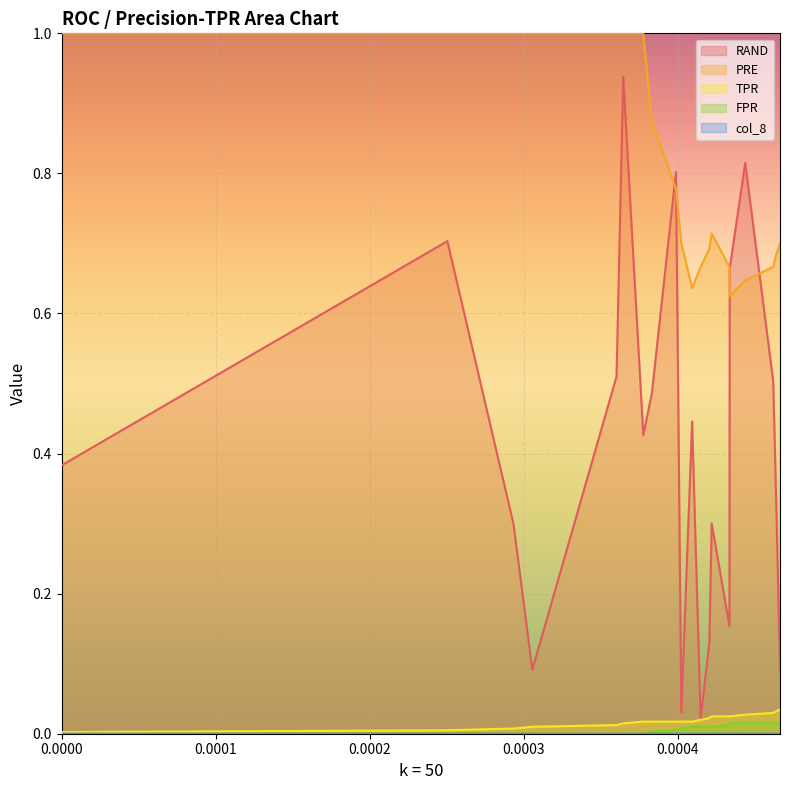

Reading right to left, extract all data points from this chart.

RAND: 0.1	0.3	0.5	0.8	0.7	0.2	0.3	0.1	0.0	0.4	0.0	0.8	0.5	0.4	0.9	0.5	0.1	0.3	0.7	0.4
PRE: 0.7	0.7	0.7	0.6	0.6	0.7	0.7	0.7	0.7	0.6	0.7	0.8	0.9	1.0	1.0	1.0	1.0	1.0	1.0	1.0
TPR: 0.0	0.0	0.0	0.0	0.0	0.0	0.0	0.0	0.0	0.0	0.0	0.0	0.0	0.0	0.0	0.0	0.0	0.0	0.0	0.0
FPR: 0.0	0.0	0.0	0.0	0.0	0.0	0.0	0.0	0.0	0.0	0.0	0.0	0.0	0.0	0.0	0.0	0.0	0.0	0.0	0.0
col_8: 0.0	0.0	0.0	0.0	0.0	0.0	0.0	0.0	0.0	0.0	0.0	0.0	0.0	0.0	0.0	0.0	0.0	0.0	0.0	0.0